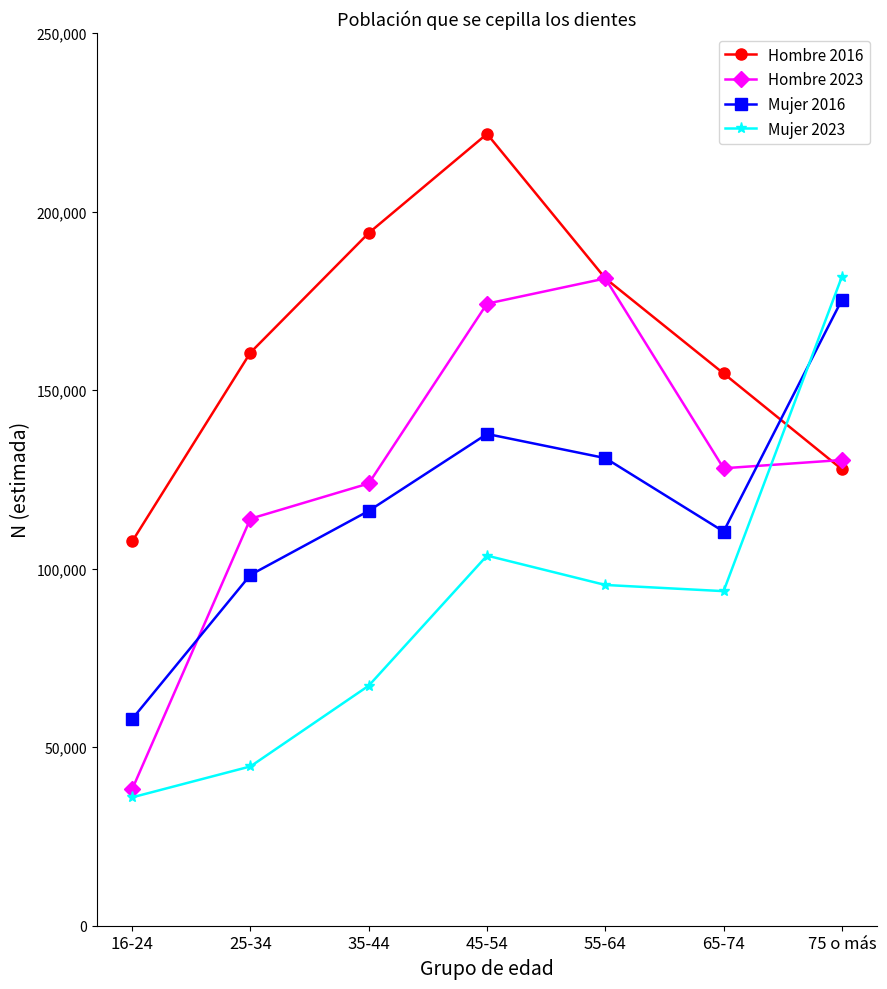

Which series has the largest total across all categories?

Hombre 2016